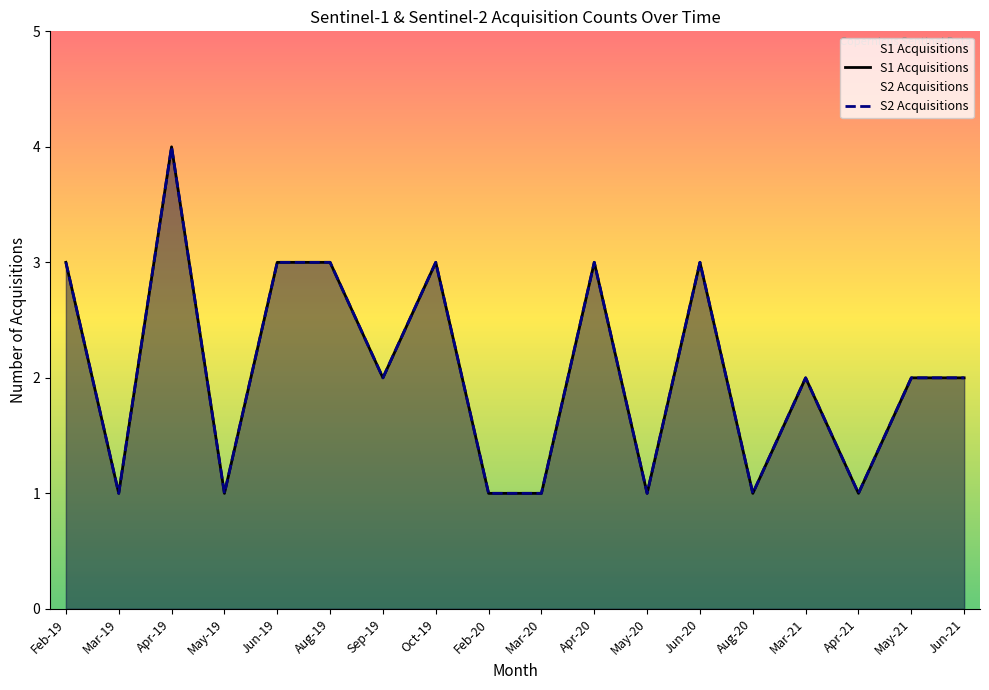

The value of S2 Acquisitions at Apr-21 is 1. True or false?

True